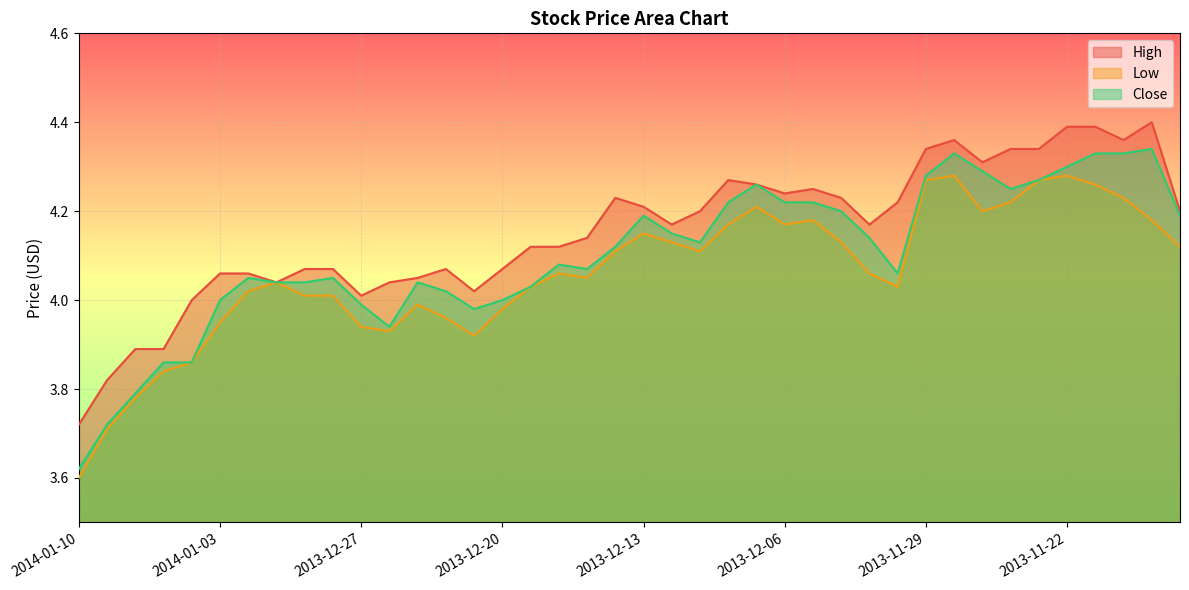

True or false: Close has a value of 4.3 at 2013-12-09.

True